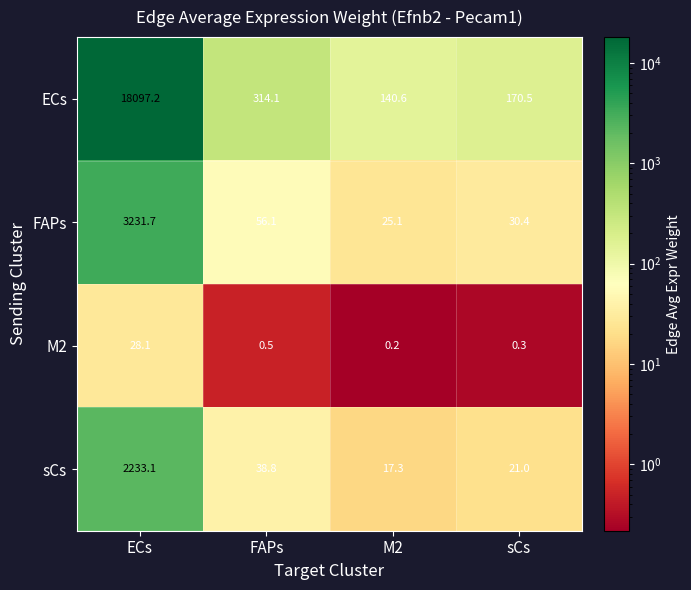

Between FAPs and M2, which series saw the biggest shift?

ECs